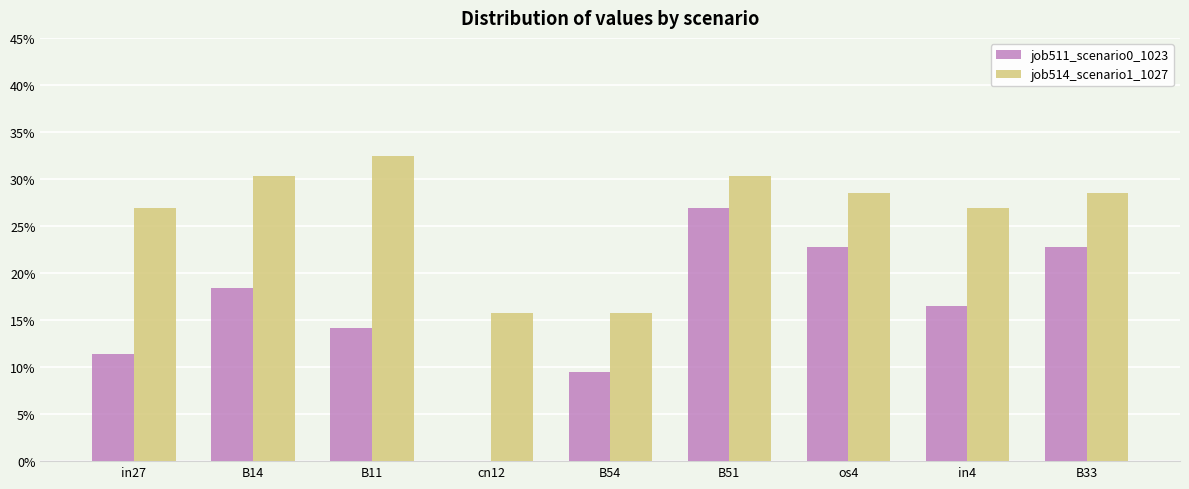

What are all the series names shown in the legend?

job511_scenario0_1023, job514_scenario1_1027